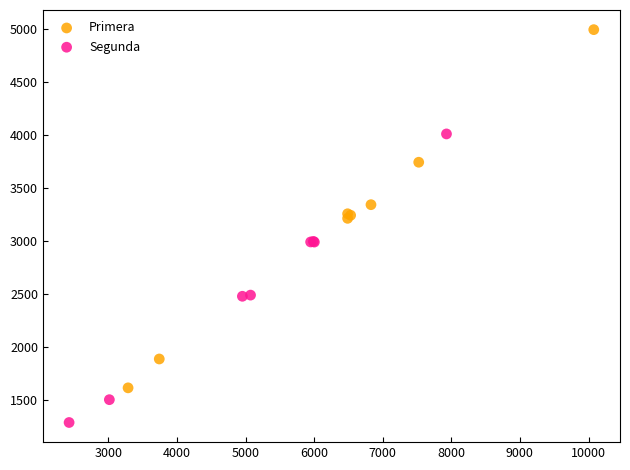

Which series reaches the minimum Y coordinate?

Segunda